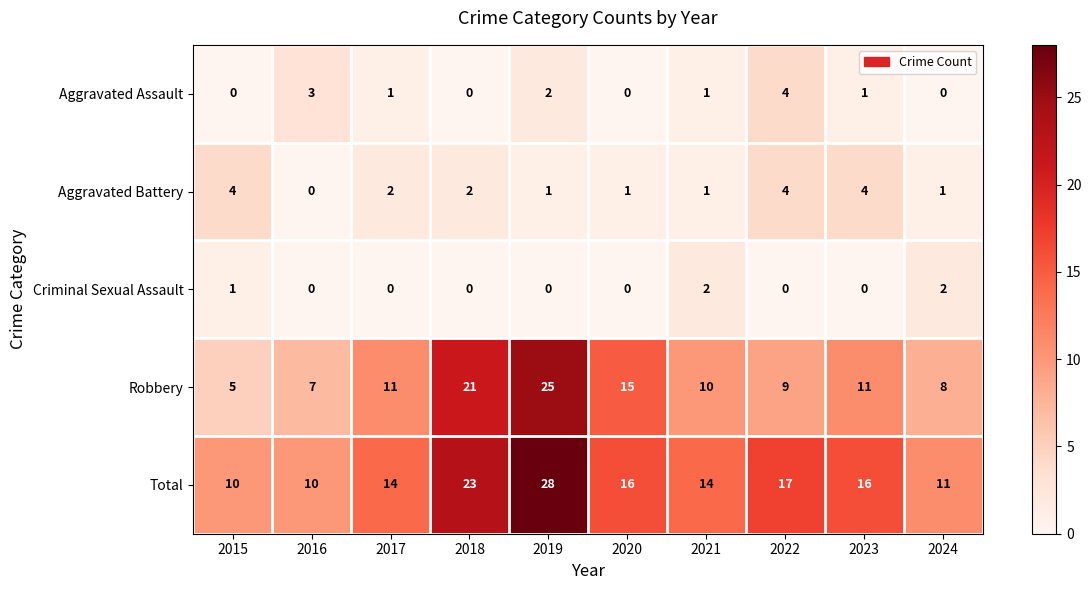

How many Aggravated Assault values are between 0 and 2?

8